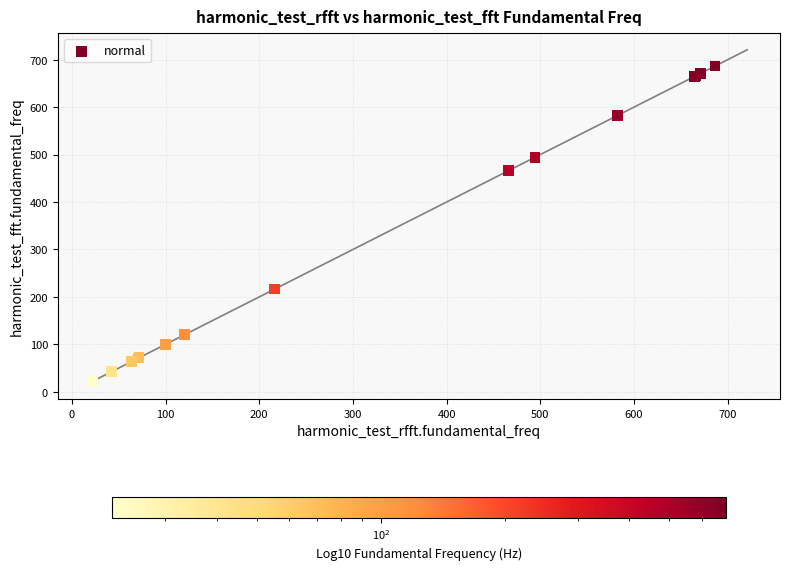

What Y value in the scatter plot is closest to 354?

465.8